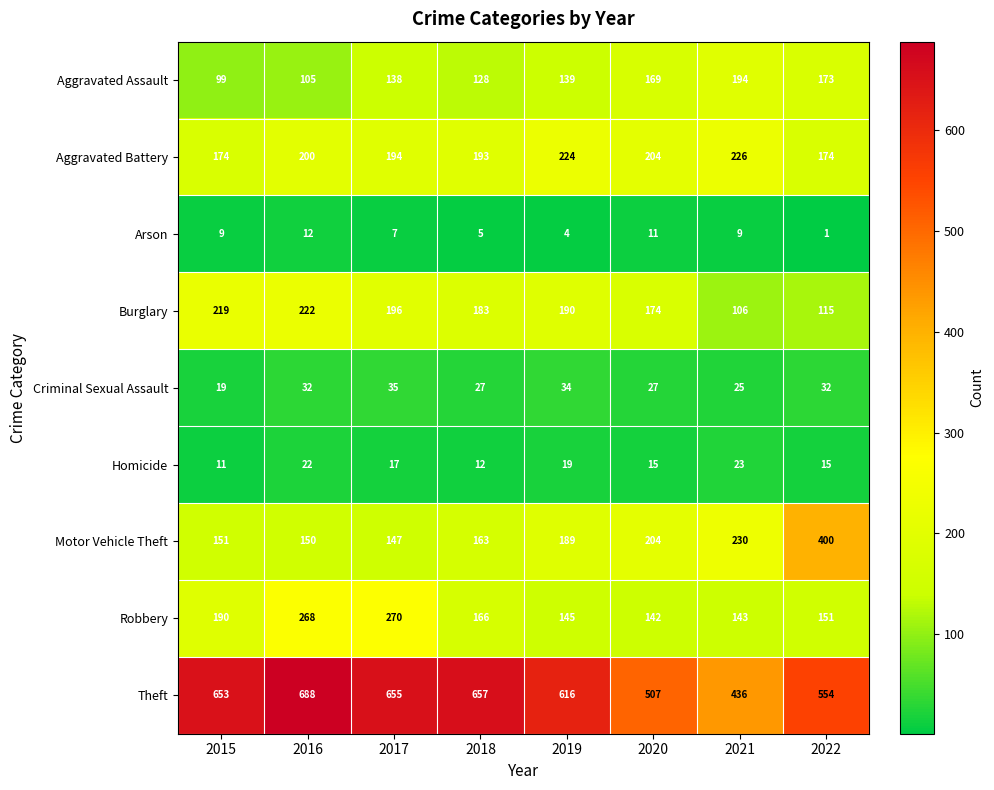

What value does the Criminal Sexual Assault series have at 2017?

35